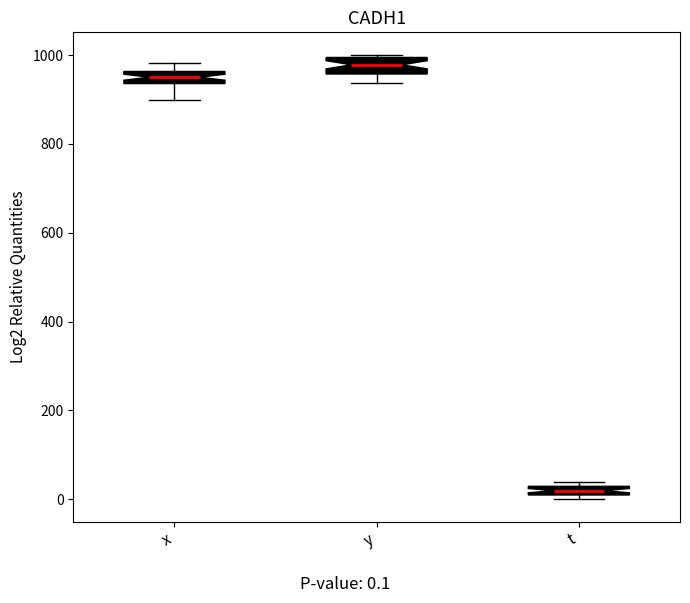

Where is the upper edge of the box for y on the y-axis? The values are not printed on the chart, so give them approximately, as read against the axis.

1000